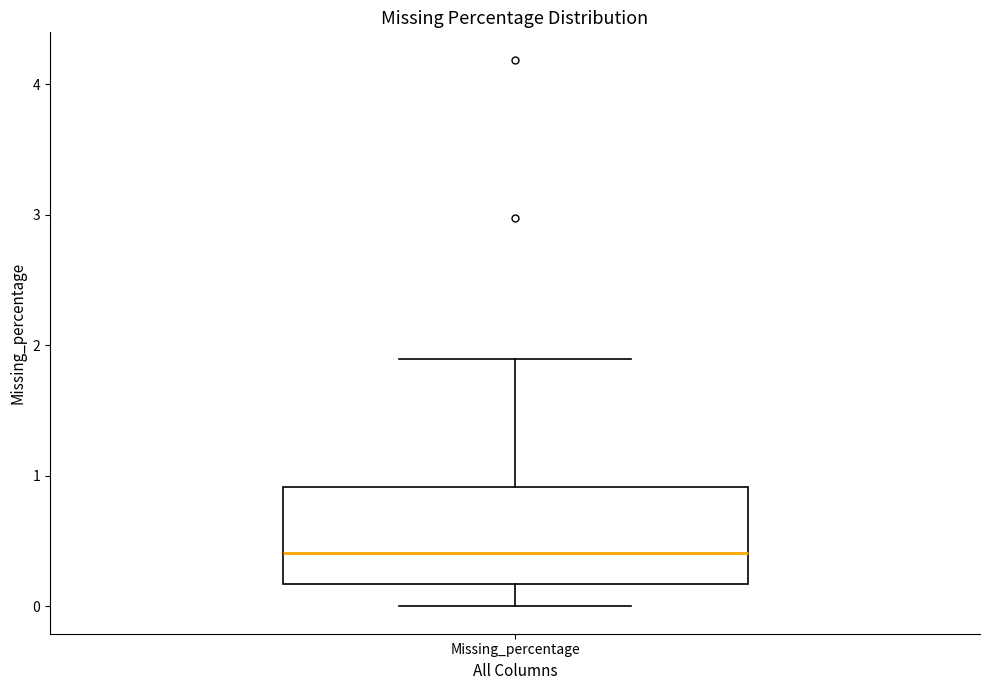

Transcribe this box plot: give where the median line is, the range the box spans, and where the two whiskers end, as read against the y-axis. The values are not printed on the chart, so give them approximately, as read against the axis.

median 0.4, box 0.2 to 0.9, whiskers 0.0 to 1.9